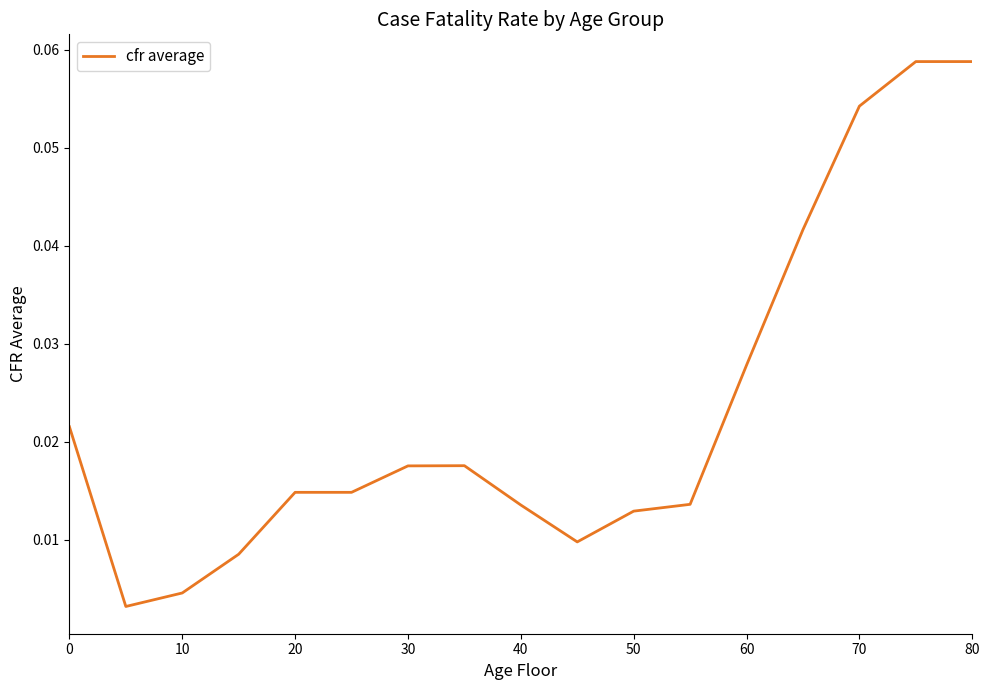

How many categories are shown in the chart?

17